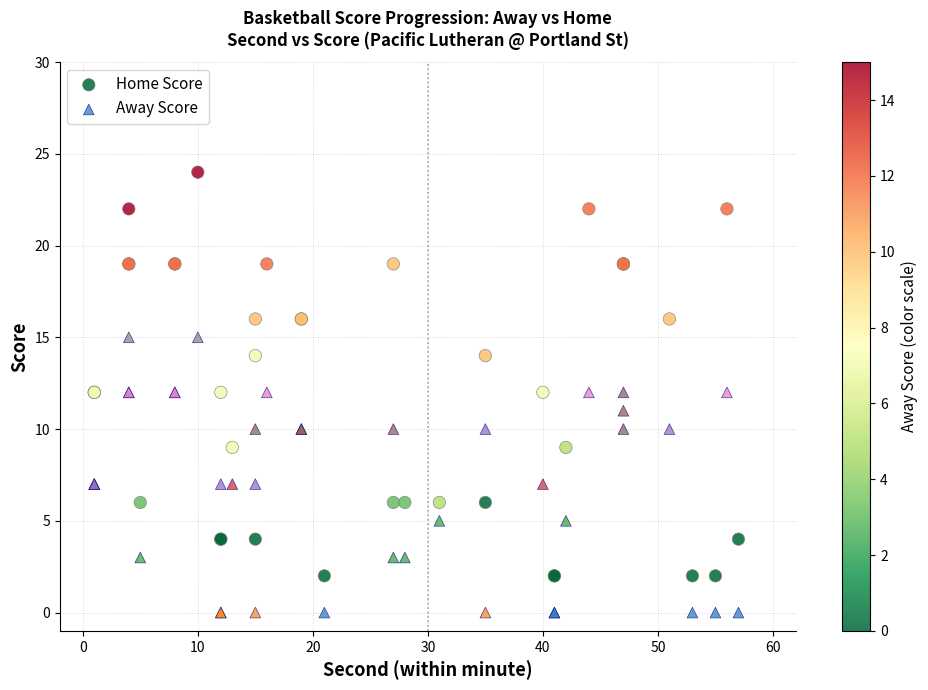

What are all the series names shown in the legend?

Home Score, Away Score